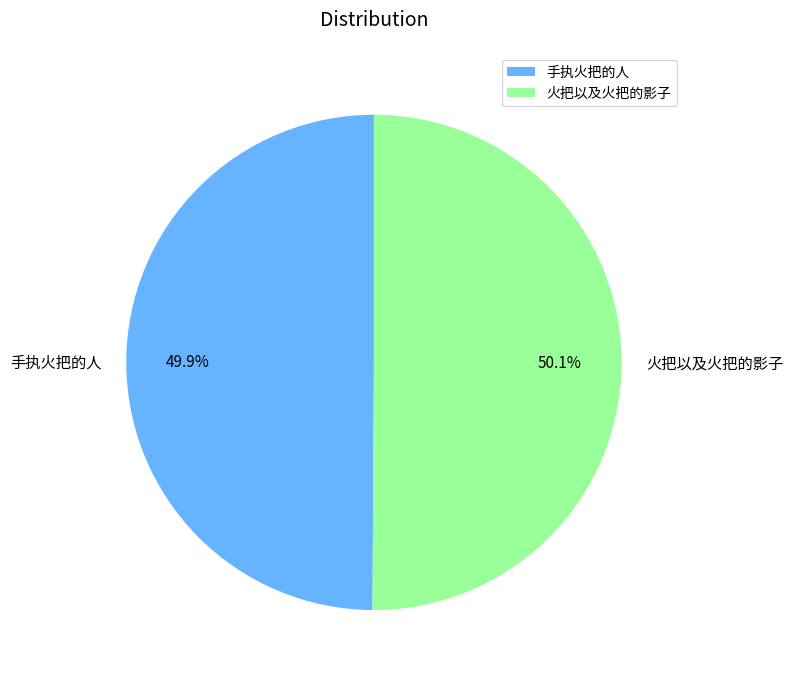

Is there a majority slice in this chart?

Yes